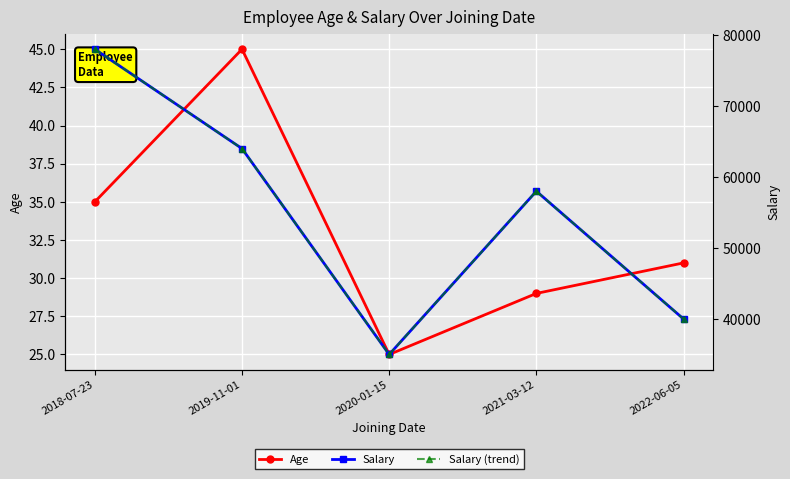

True or false: Age and Salary cross at least once.

False